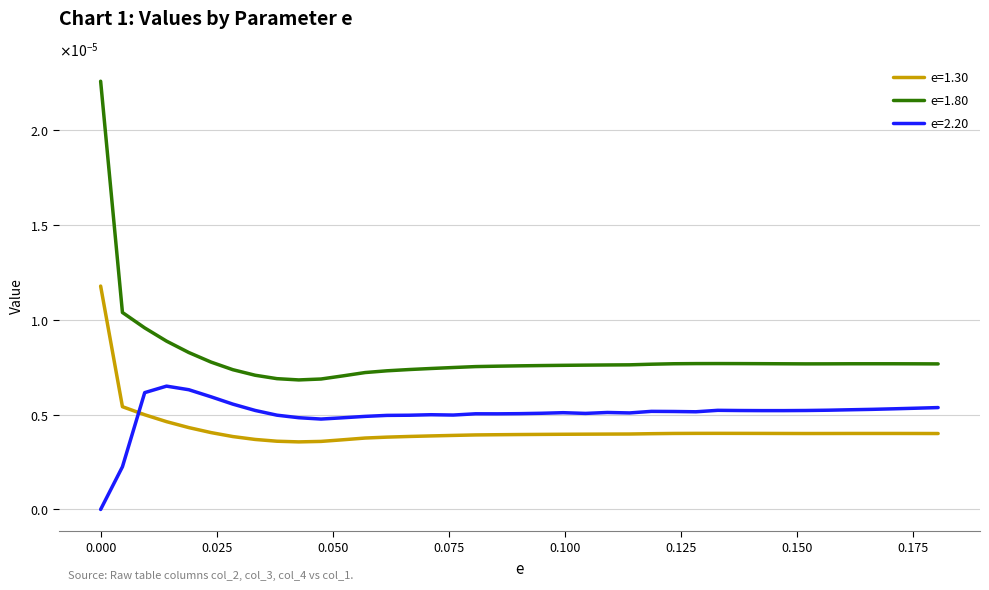

Where is the first local minimum for e=1.30?

0.0427